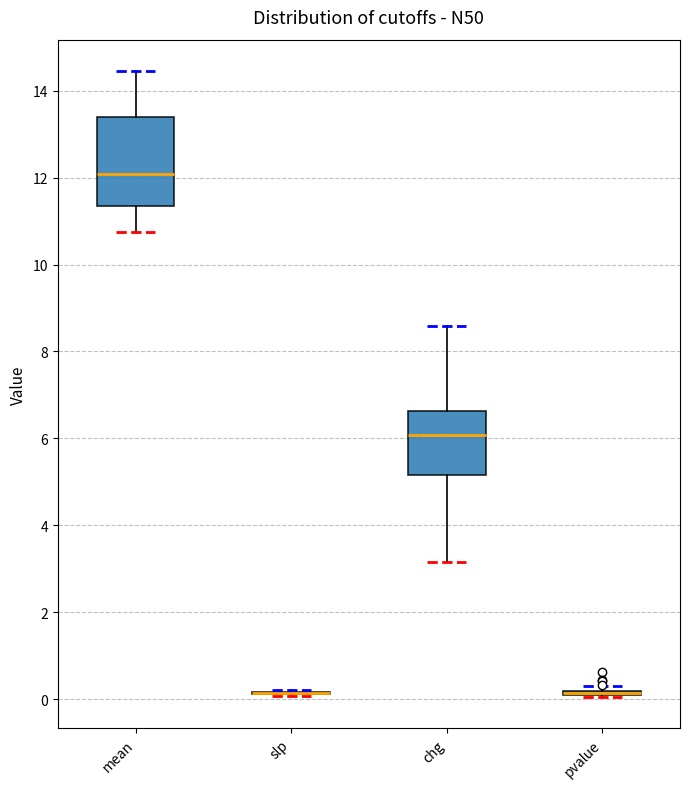

Reading left to right, read every box against the y-axis: the position of its median line, the range the box covers, and the ends of its whiskers. The values are not printed on the chart, so give them approximately, as read against the axis.

mean: median 12.0, box 11.4 to 13.4, whiskers 10.8 to 14.4
slp: box collapsed to a line at 0.2, whiskers 0.0 to 0.2
chg: median 6.0, box 5.2 to 6.6, whiskers 3.2 to 8.6
pvalue: box collapsed to a line at 0.2, whiskers 0.0 to 0.4